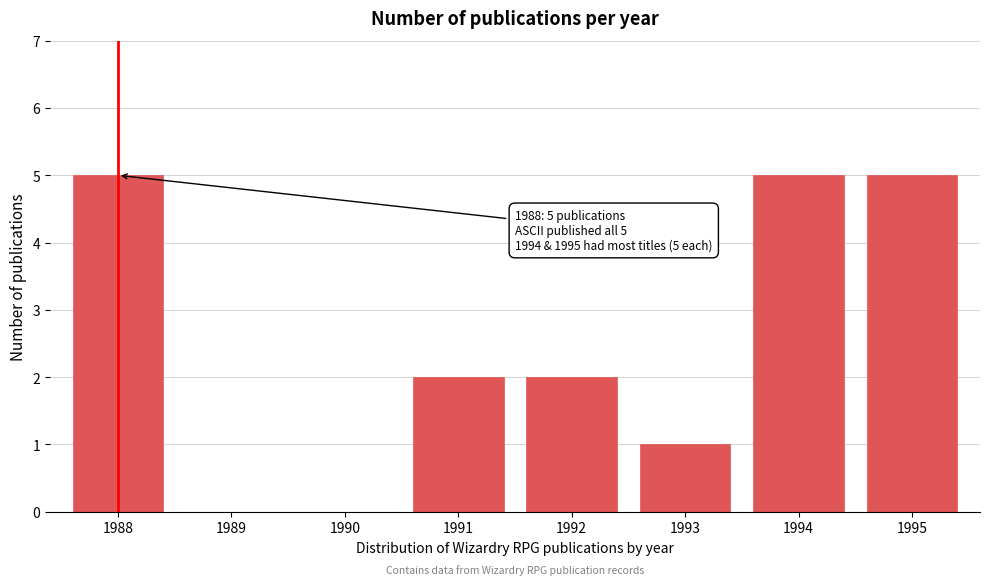

Reading right to left, what are all the values shown in this chart?

1995=5	1994=5	1993=1	1992=2	1991=2	1990=0	1989=0	1988=5